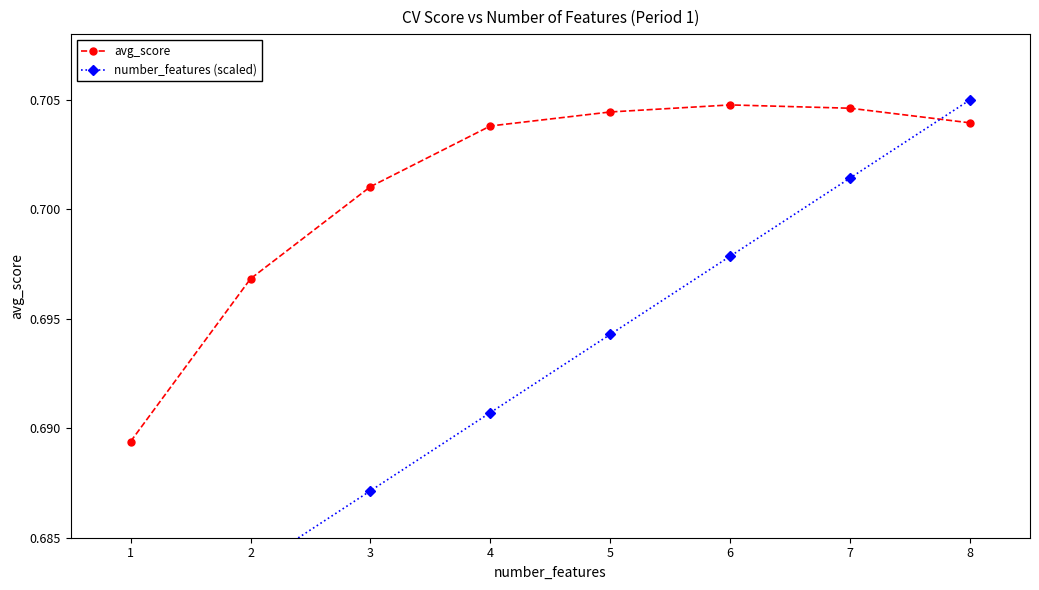

Which series has the widest spread of values?

number_features (scaled)